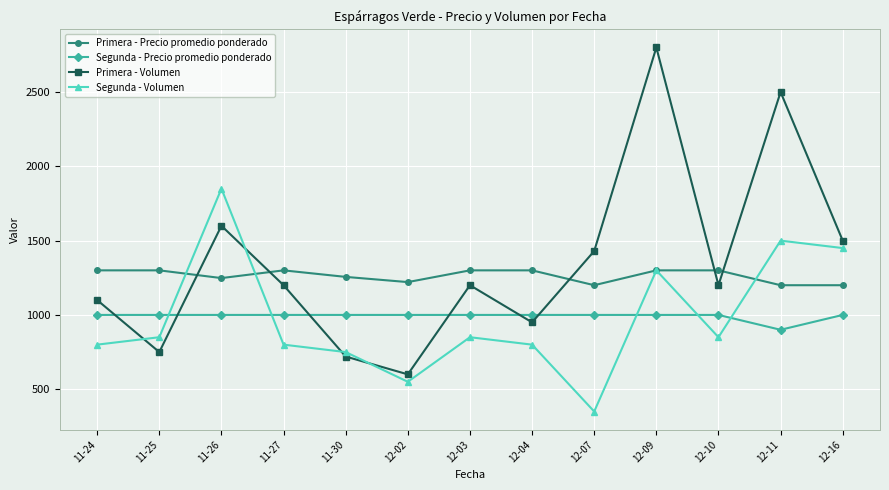

What is the sum of all Primera - Volumen values?

17550